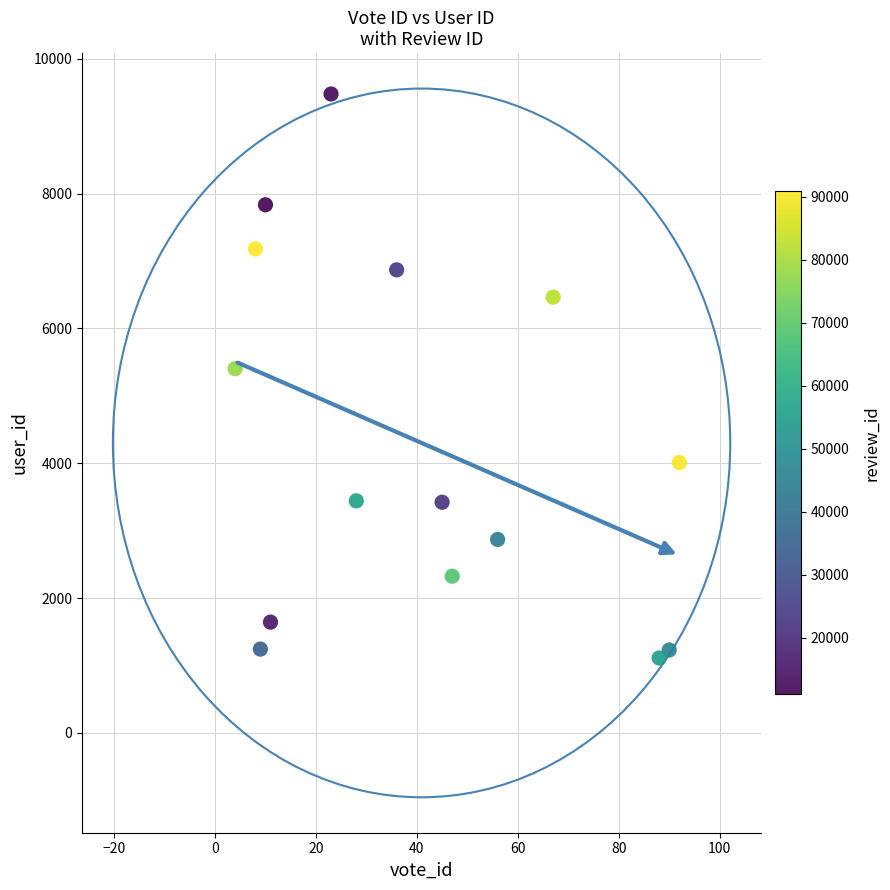

What is the range of Y values (max minus min)?

8365